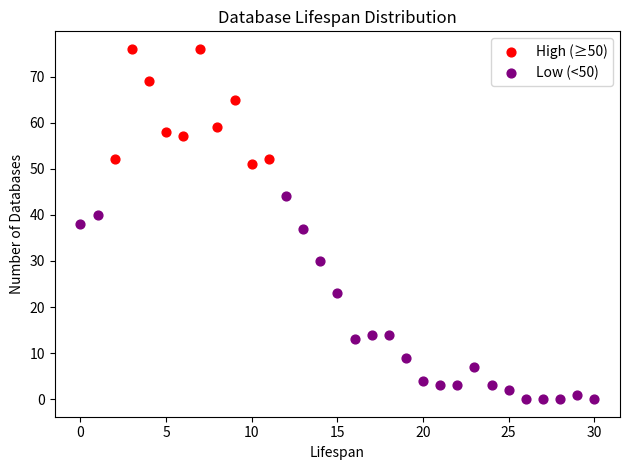

Which series has the largest Y range (max minus min)?

Low (<50)